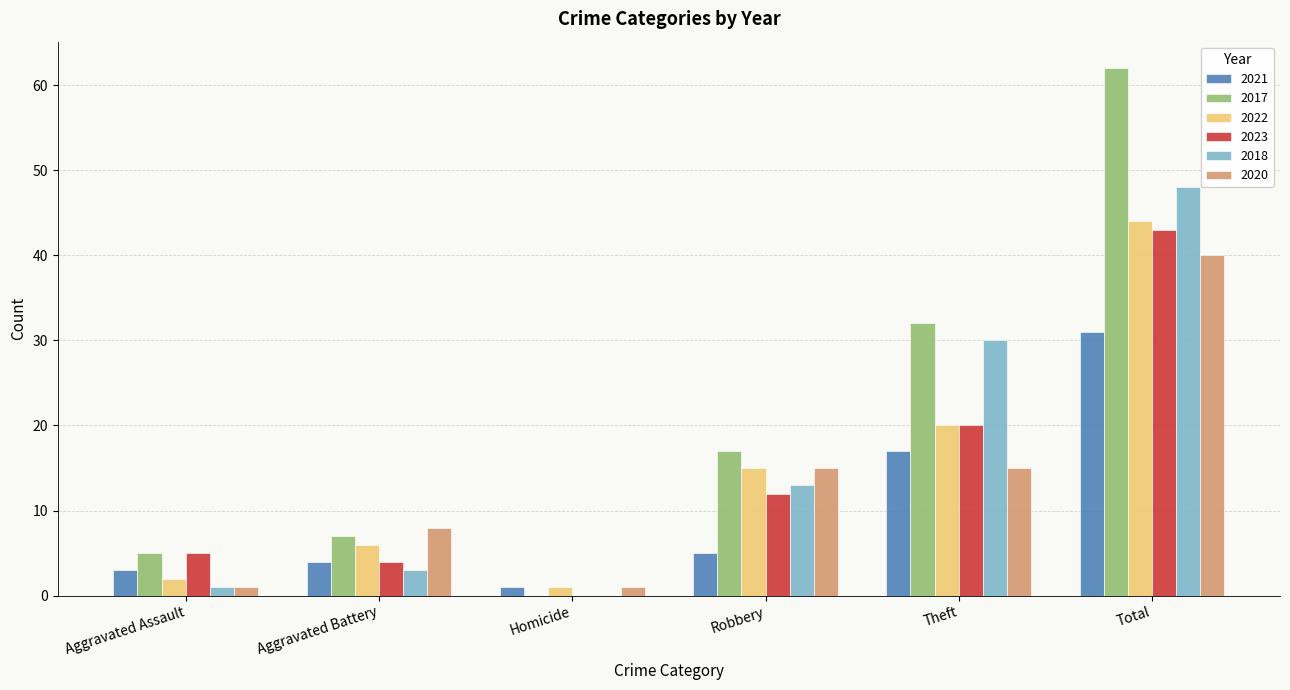

Which series has the widest spread of values?

2017